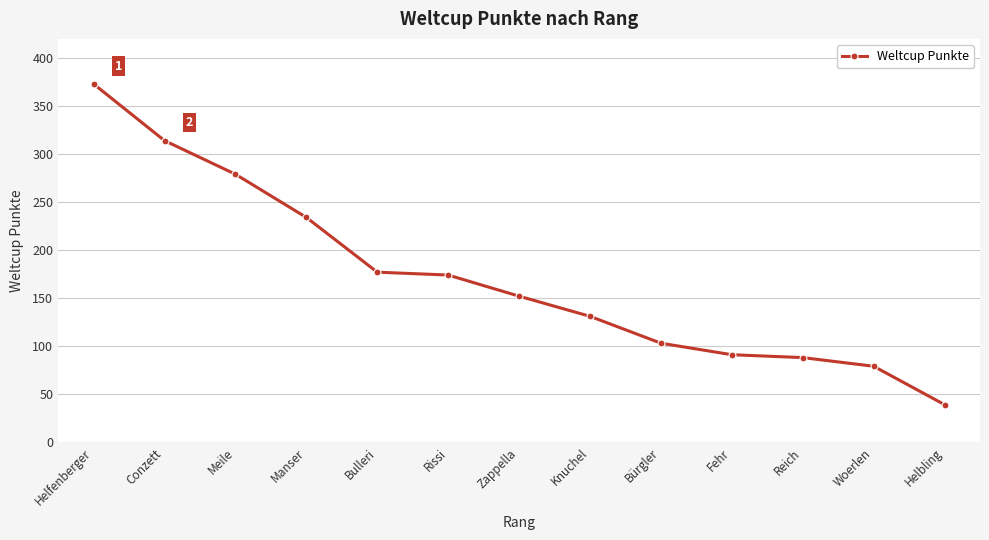

Read the value at Meile, to the nearest 10.

280